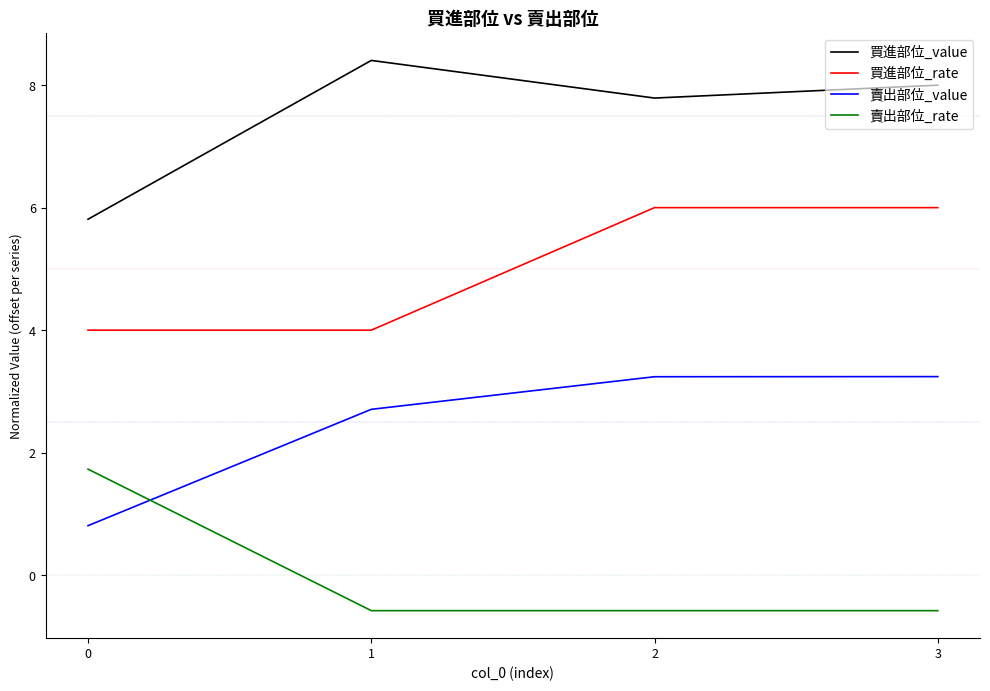

The 賣出部位_value series shows 3.2 at 3. True or false?

True